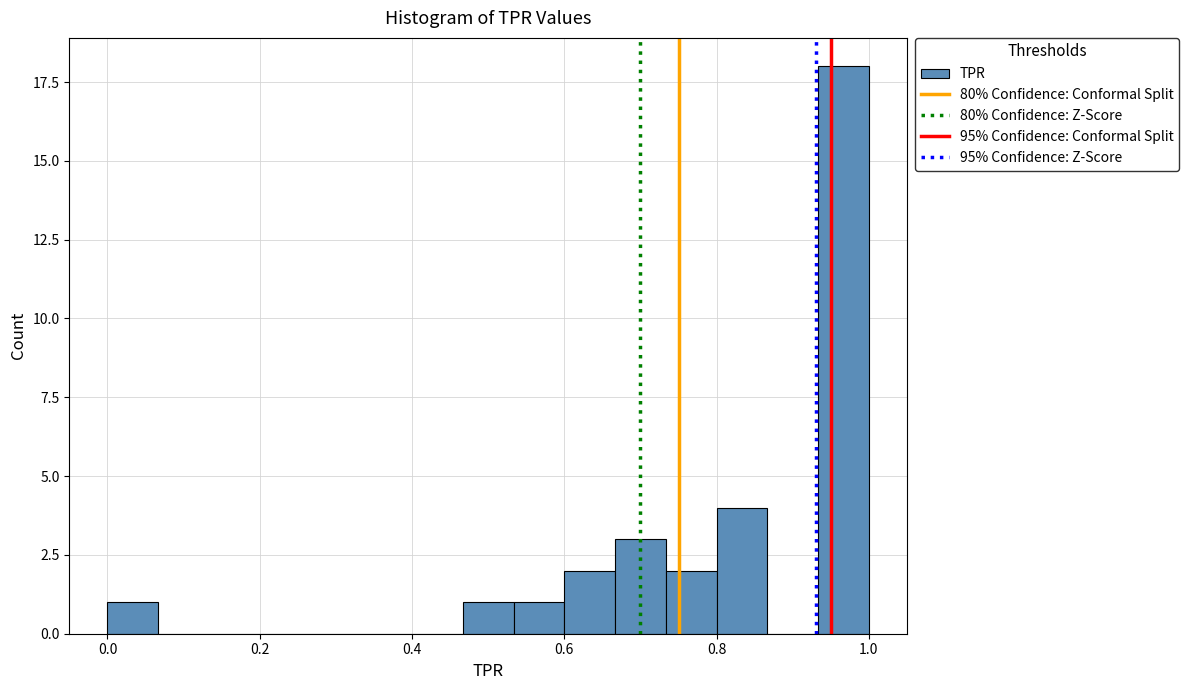

Read against the x-axis, roughly where is the centre of the tallest bar?

0.96